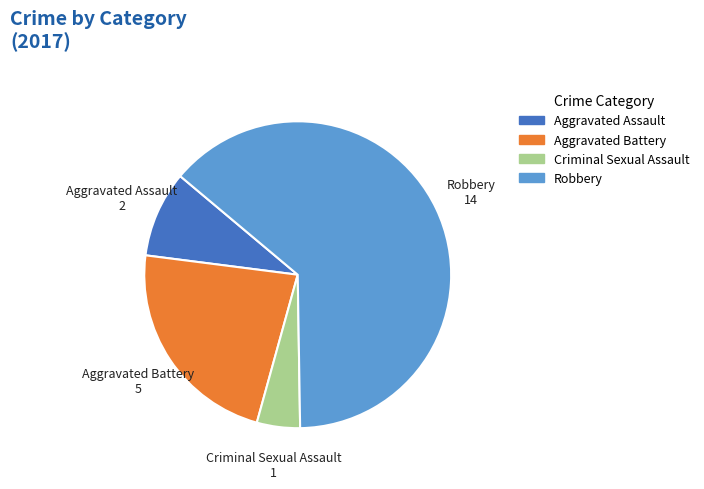

Combined, do Criminal Sexual Assault and Aggravated Battery account for over 50%?

No